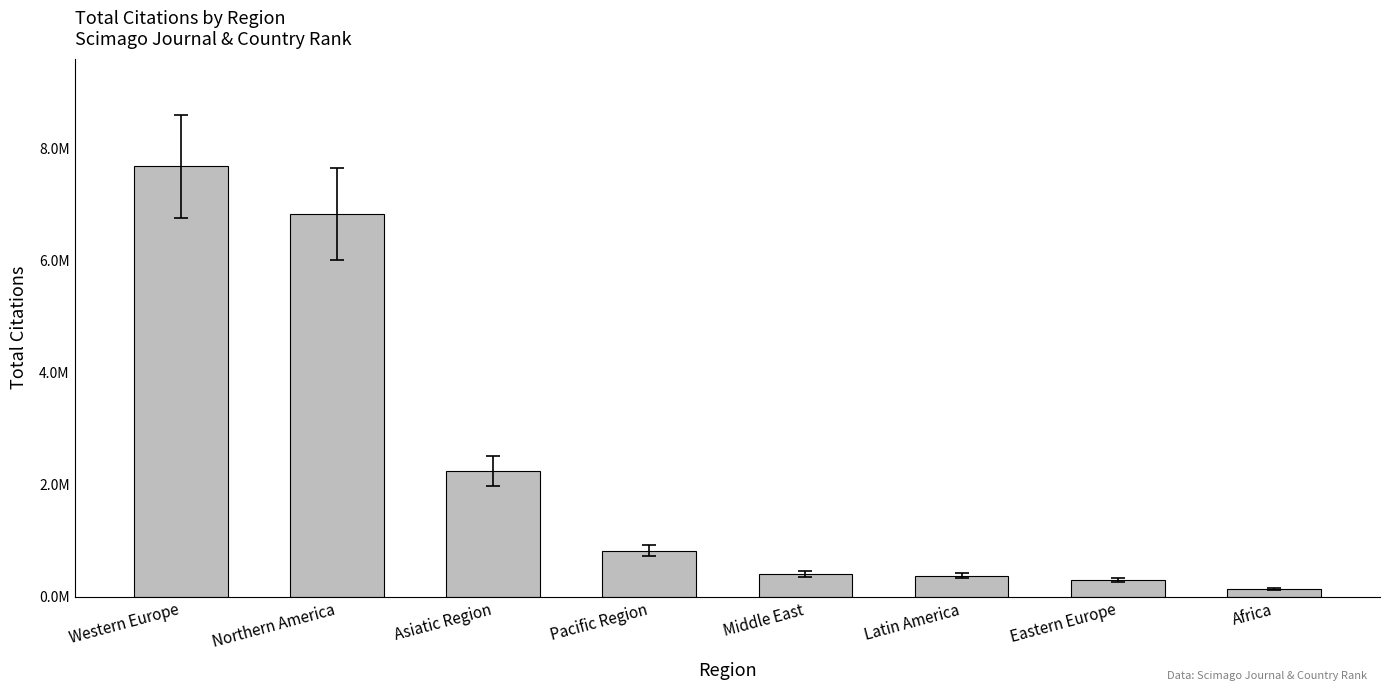

Does the chart contain any negative values?

No